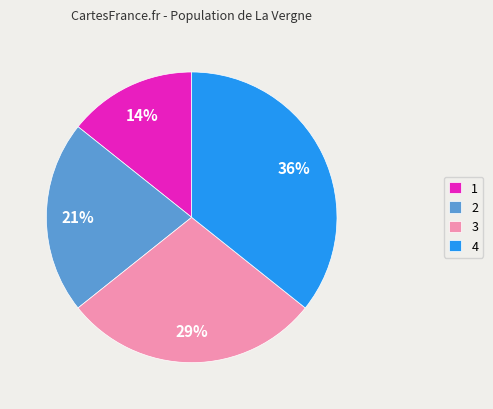

Rank the categories by value from lowest to highest.

1, 2, 3, 4